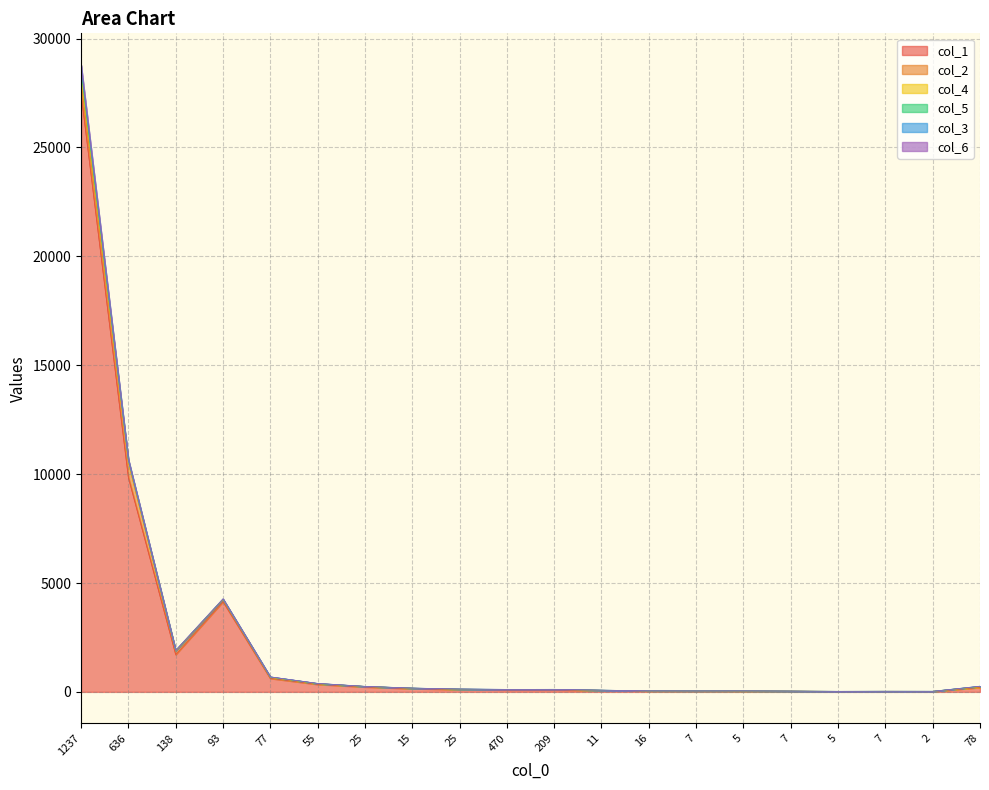

Which category has the highest value in the col_4 series?

1237